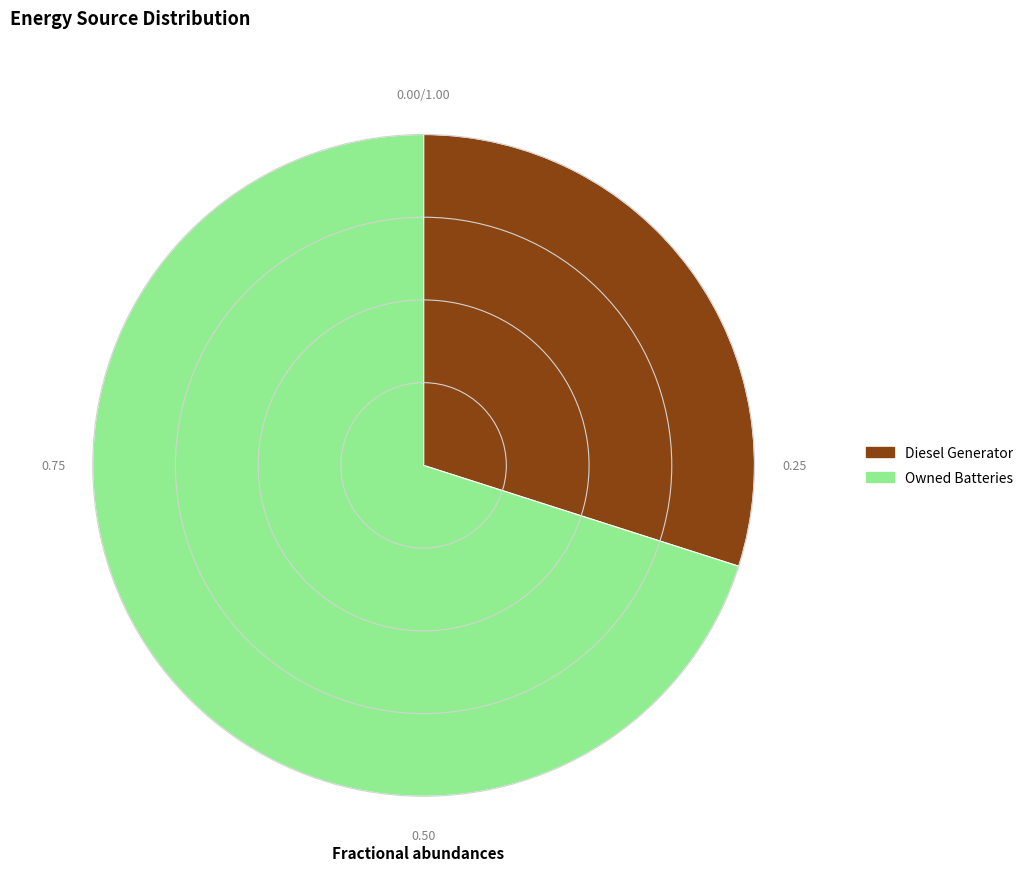

Which category accounts for the majority?

Owned Batteries